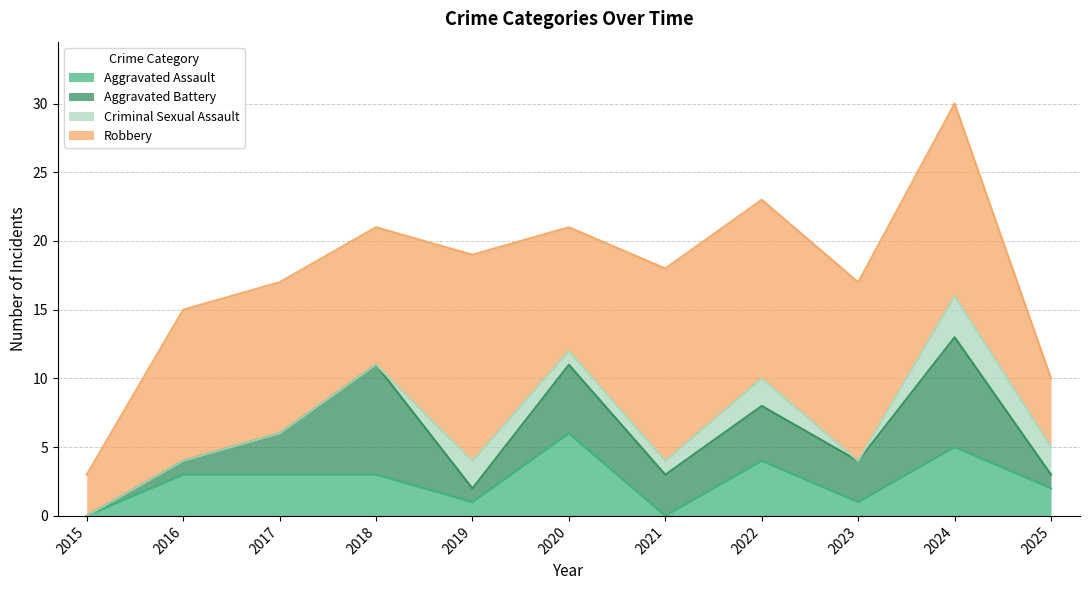

How many intersections are there between Aggravated Assault and Criminal Sexual Assault?

4